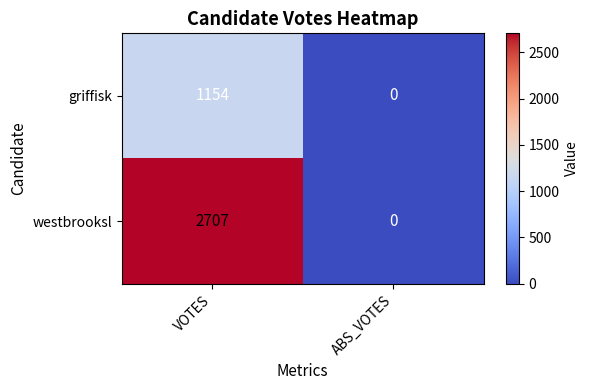

Reading left to right, transcribe all the data shown in this chart.

griffisk: VOTES=1154	ABS_VOTES=0
westbrooksl: VOTES=2707	ABS_VOTES=0